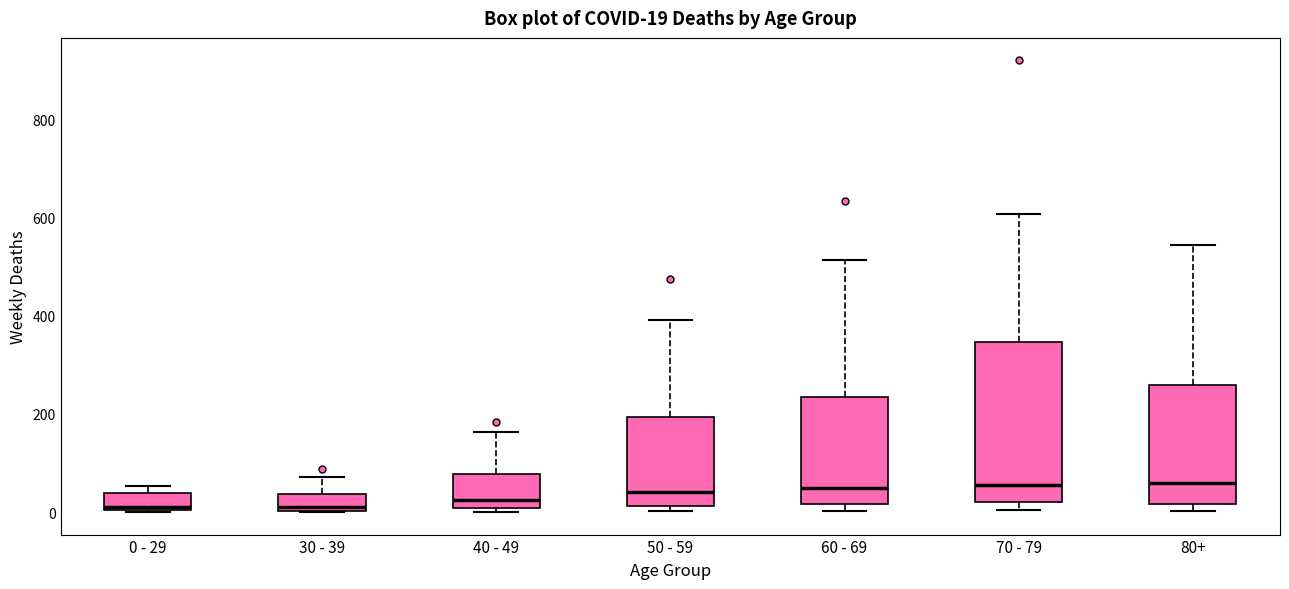

Which box is the tallest, from its lower edge to its upper edge?

70 - 79